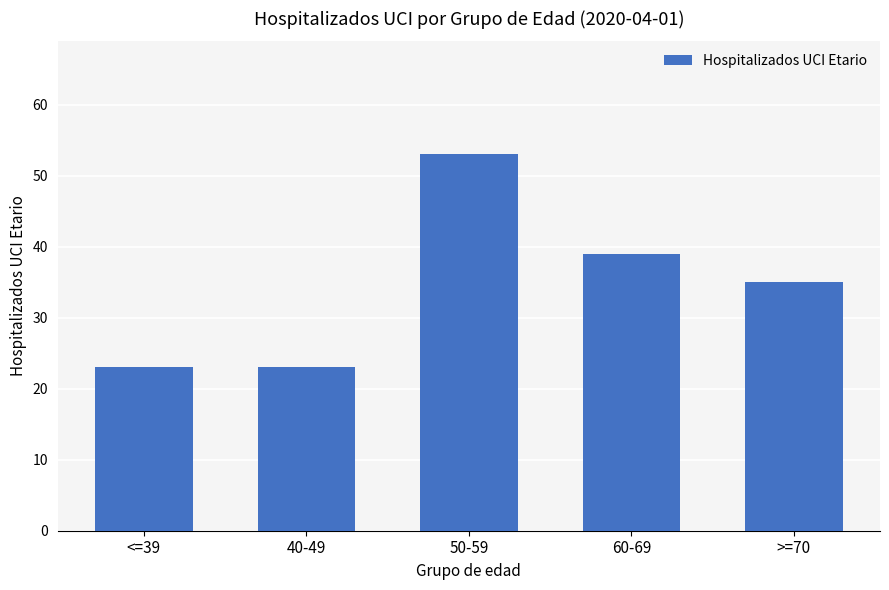

What is the change in value from 40-49 to 60-69?

+16